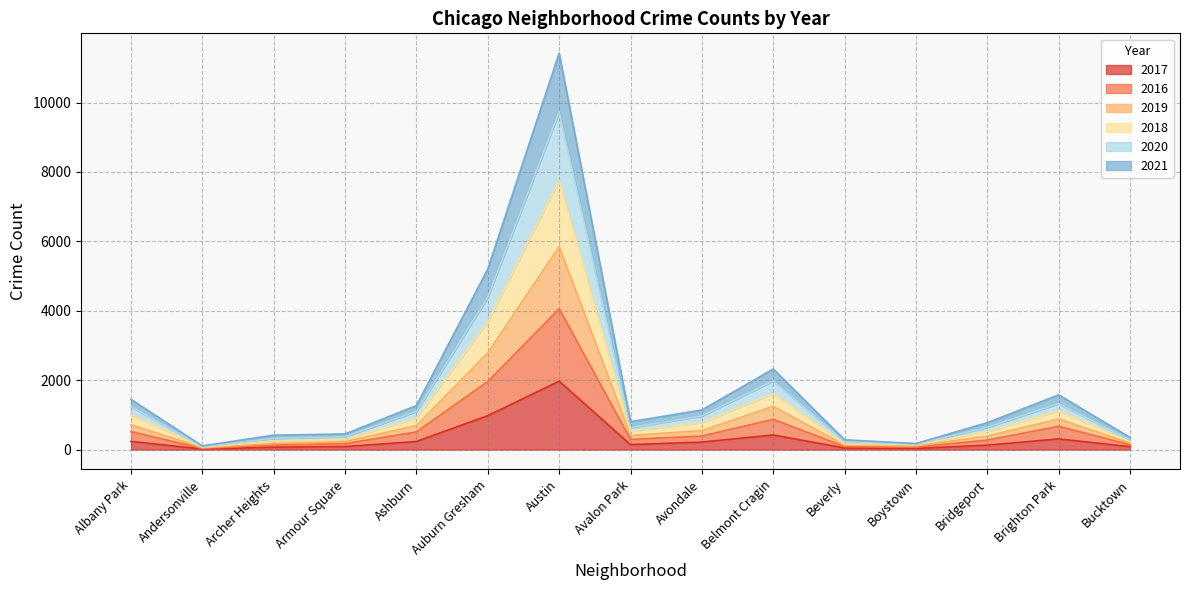

At which category is the sum across all series the highest?

Austin